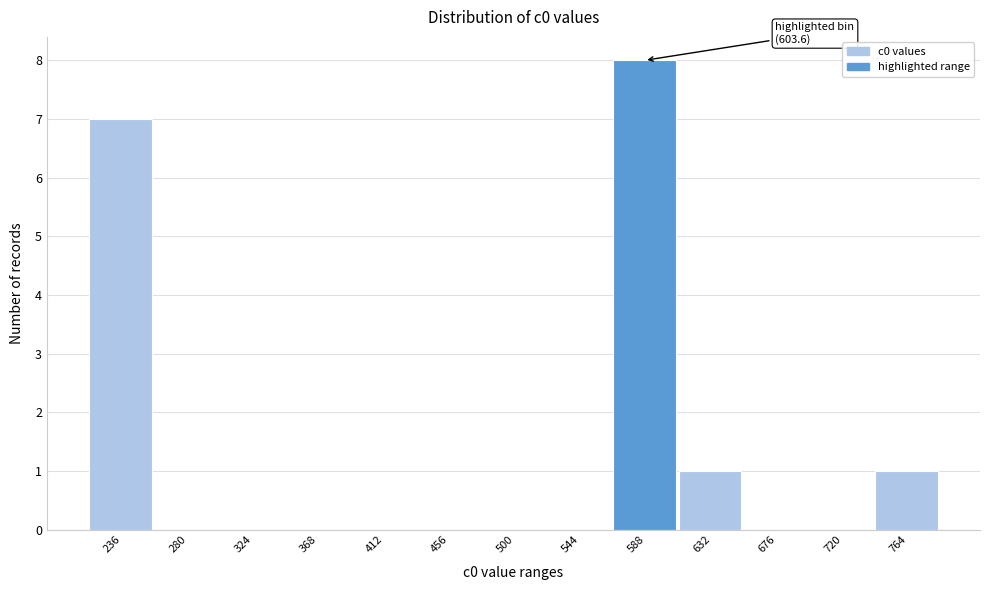

Reading left to right, what are all the values shown in this chart?

236=7	280=0	324=0	368=0	412=0	456=0	500=0	544=0	588=8	632=1	676=0	720=0	764=1